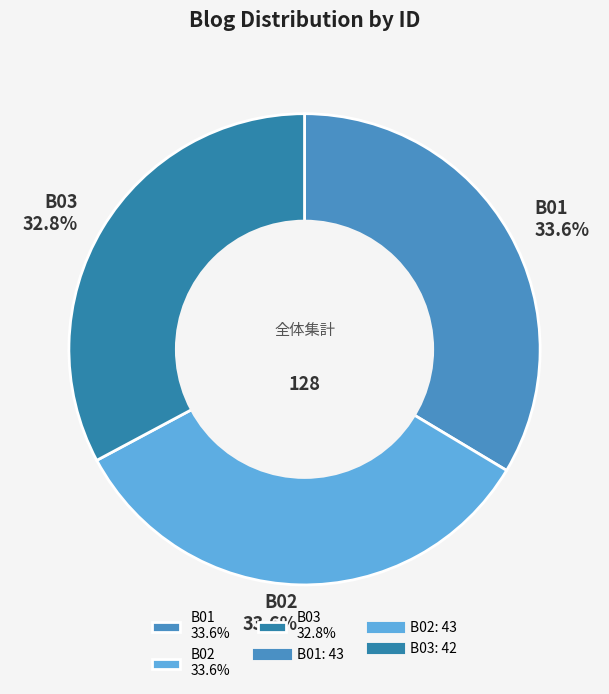

To the nearest percent, what percentage of the pie is B03?

33%